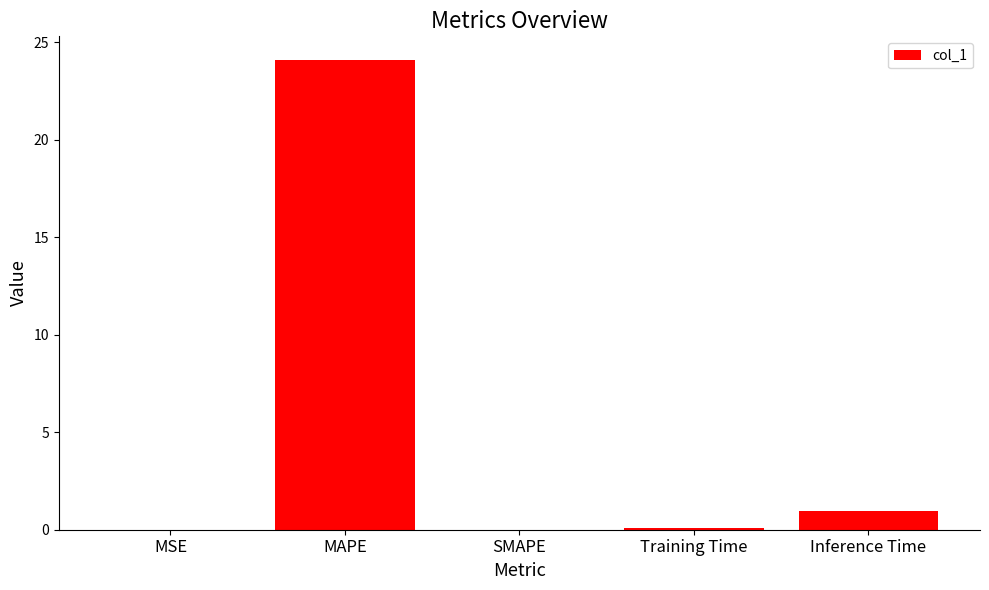

The value at Inference Time is 1.0. True or false?

True